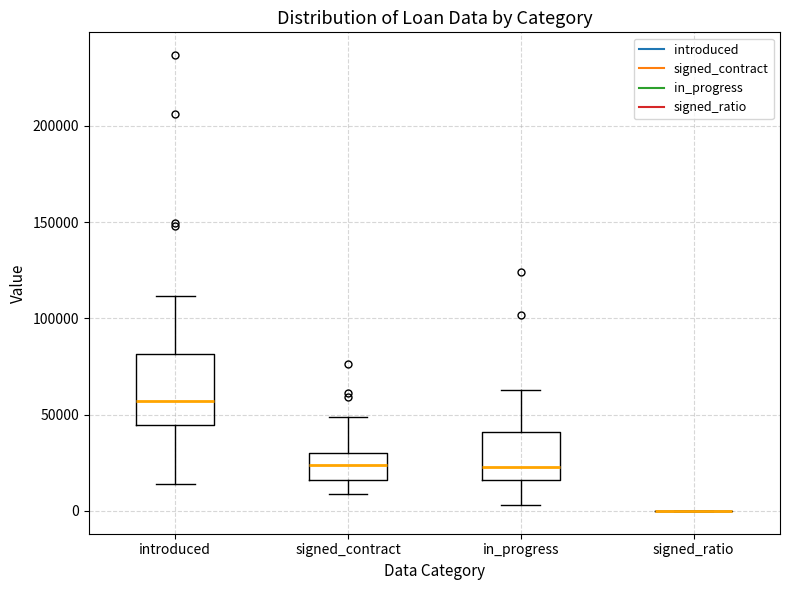

Reading left to right, transcribe this box plot: for each box, give where its median line is, the range the box spans, and where its two whiskers end, as read against the y-axis. The values are not printed on the chart, so give them approximately, as read against the axis.

introduced: median 55000, box 45000 to 80000, whiskers 15000 to 110000
signed_contract: median 25000, box 15000 to 30000, whiskers 10000 to 50000
in_progress: median 25000, box 15000 to 40000, whiskers 5000 to 65000
signed_ratio: box collapsed to a line at 0, whiskers 0 to 0